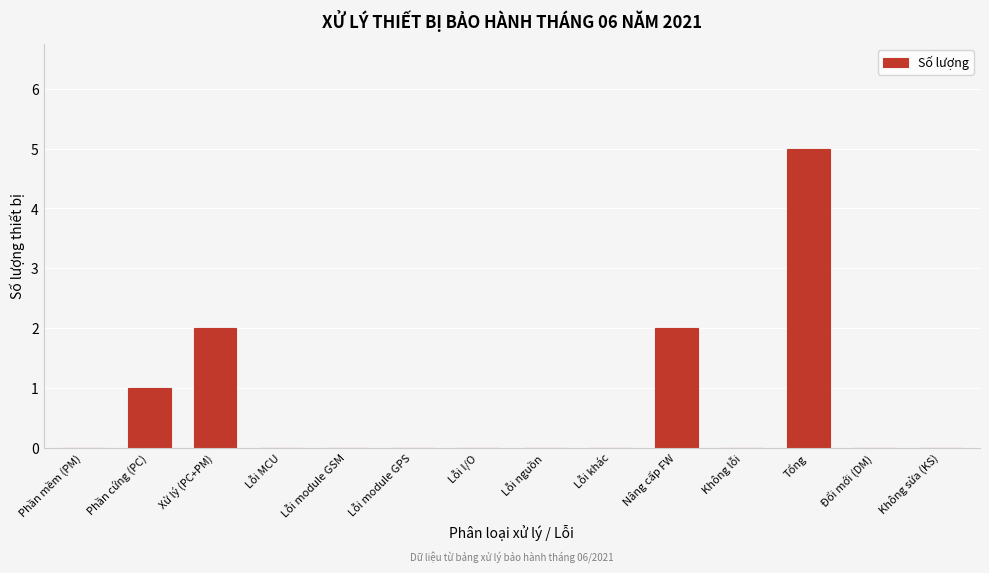

Reading left to right, transcribe all the data shown in this chart.

Phần mềm (PM)=0	Phần cứng (PC)=1	Xử lý (PC+PM)=2	Lỗi MCU=0	Lỗi module GSM=0	Lỗi module GPS=0	Lỗi I/O=0	Lỗi nguồn=0	Lỗi khác=0	Nâng cấp FW=2	Không lỗi=0	Tổng=5	Đổi mới (DM)=0	Không sửa (KS)=0